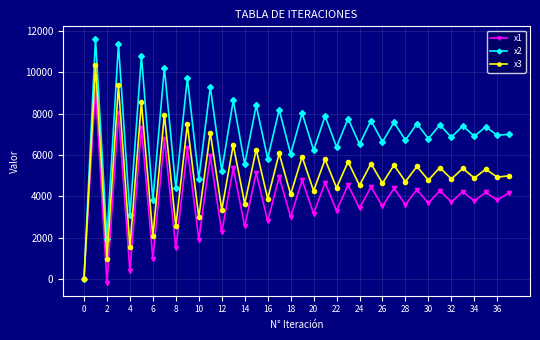

What is the maximum value for x3?

10345.5